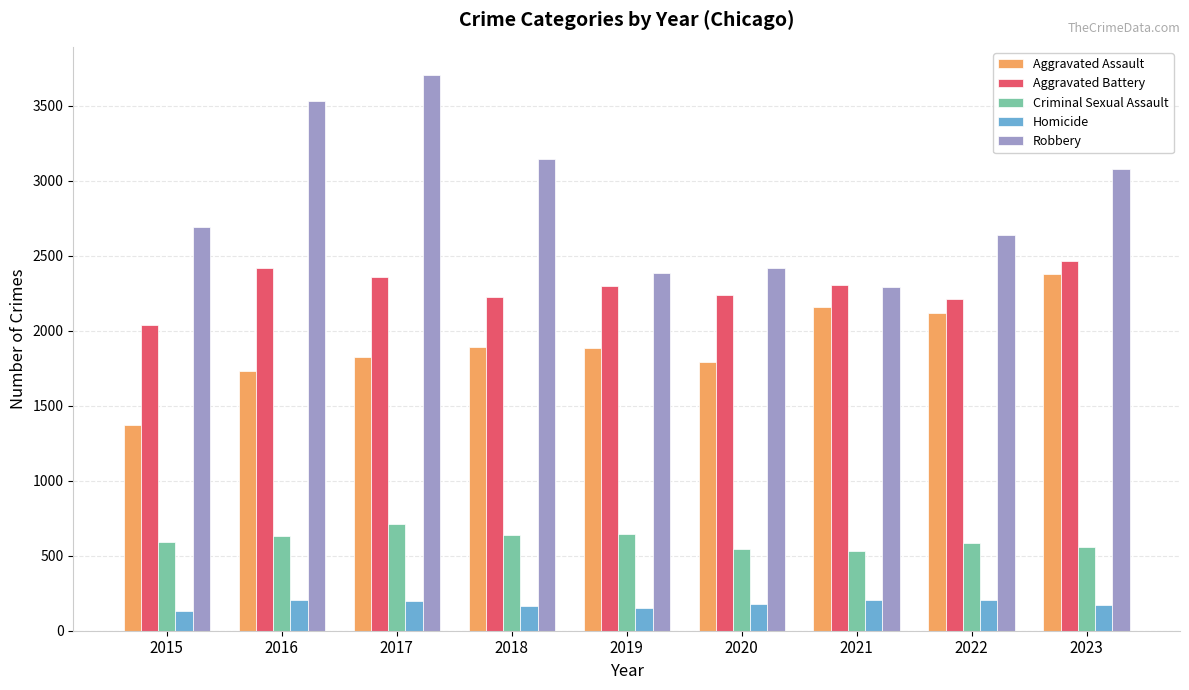

Rank the series at 2020 from lowest to highest value.

Homicide, Criminal Sexual Assault, Aggravated Assault, Aggravated Battery, Robbery